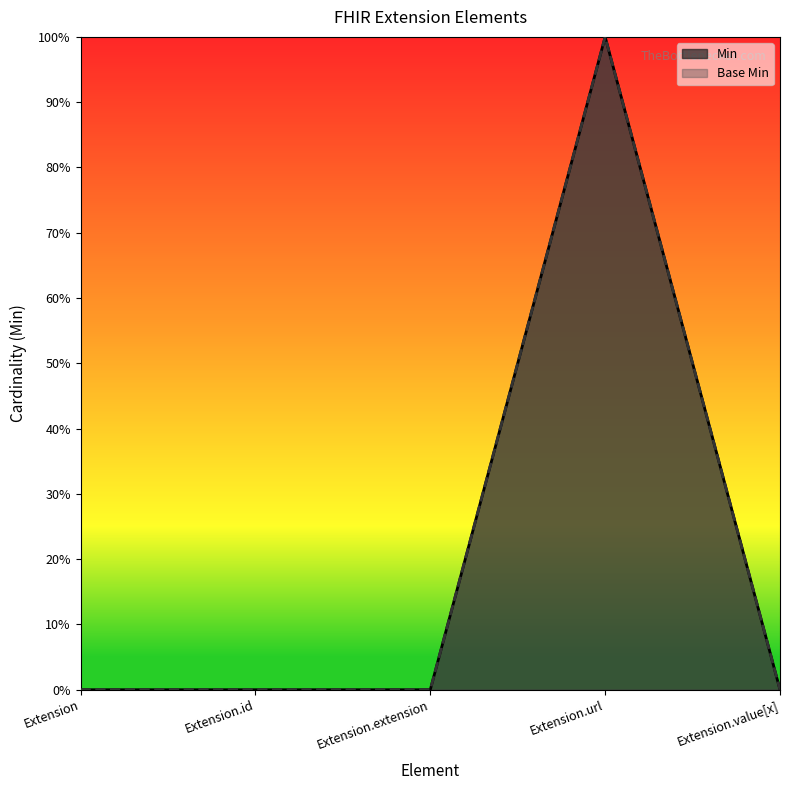

The Min series shows 0 at Extension.id. True or false?

True